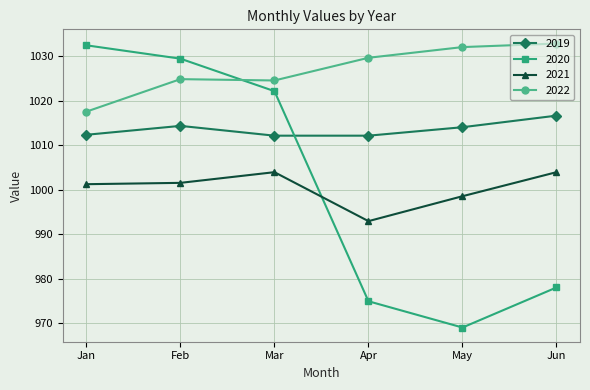

In 2019, how many points are higher than both neighbors (excluding endpoints)?

1